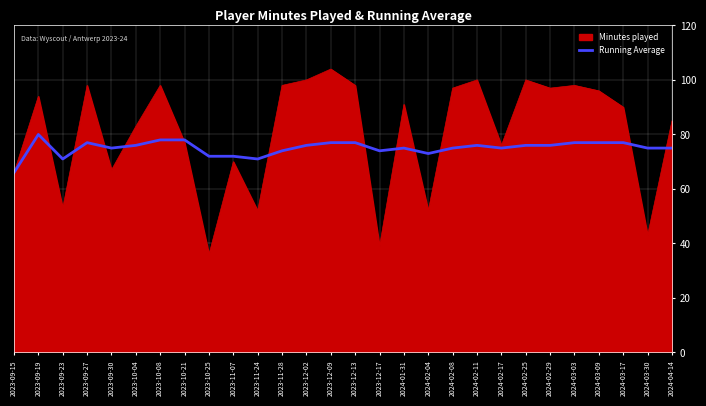

Read the Minutes played value at 2023-10-04, to the nearest 10.

80